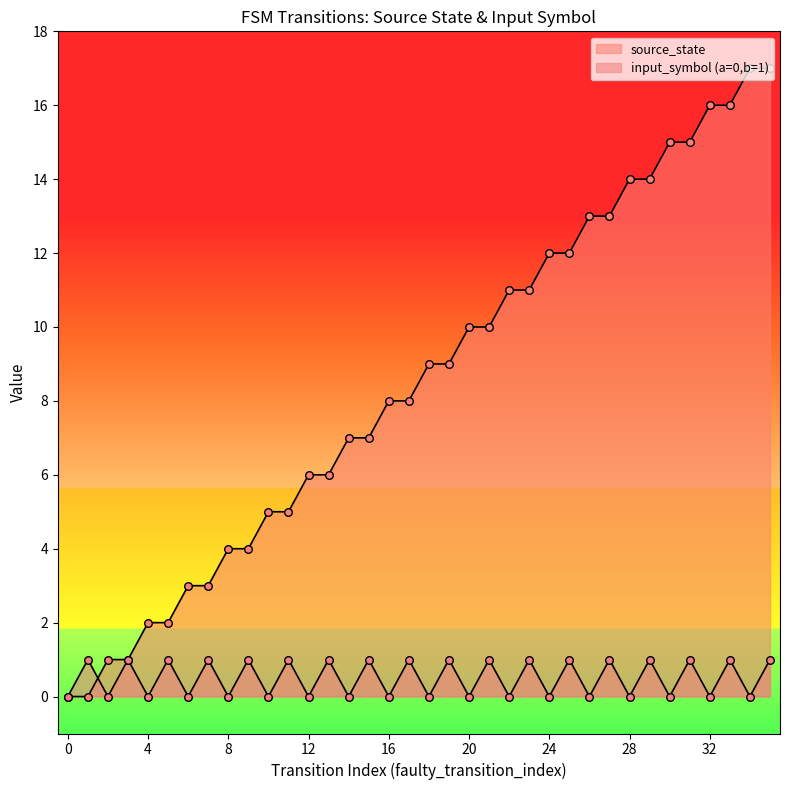

Which series has the largest Y range (max minus min)?

source_state